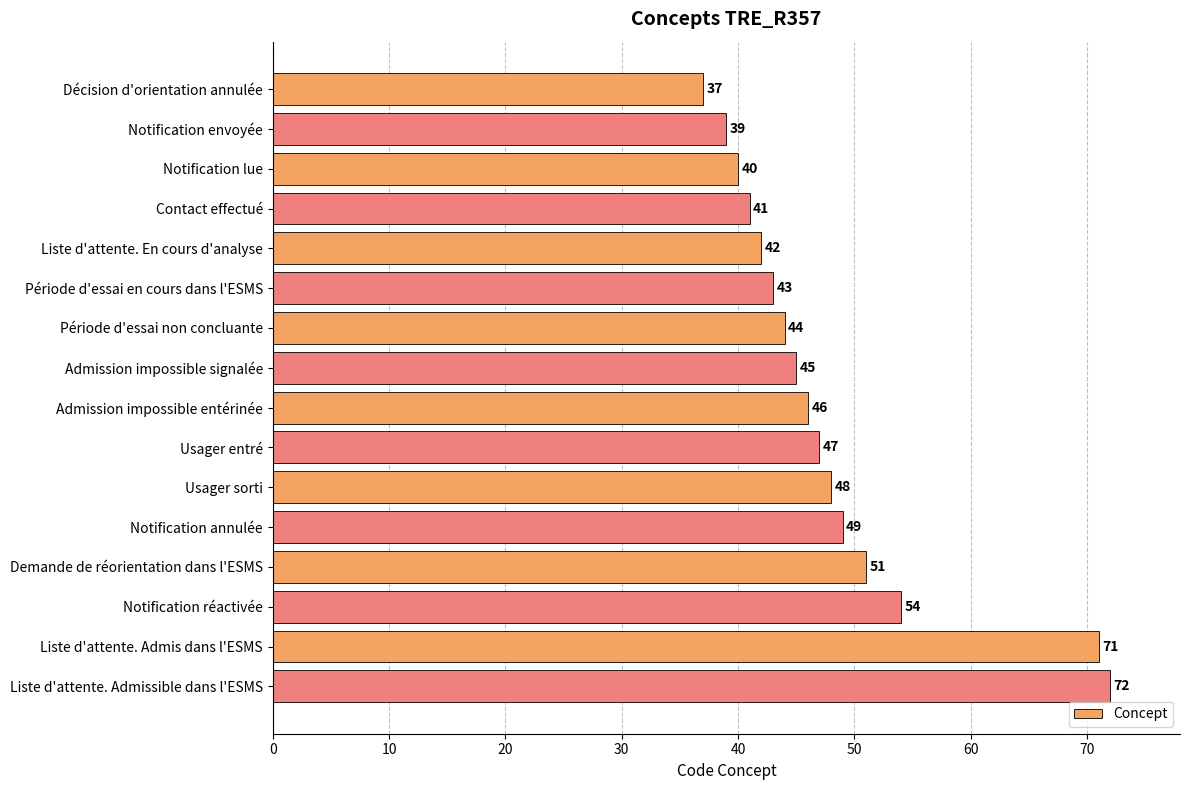

Rank the categories by value from highest to lowest.

Liste d'attente. Admissible dans l'ESMS, Liste d'attente. Admis dans l'ESMS, Notification réactivée, Demande de réorientation dans l'ESMS, Notification annulée, Usager sorti, Usager entré, Admission impossible entérinée, Admission impossible signalée, Période d'essai non concluante, Période d'essai en cours dans l'ESMS, Liste d'attente. En cours d'analyse, Contact effectué, Notification lue, Notification envoyée, Décision d'orientation annulée